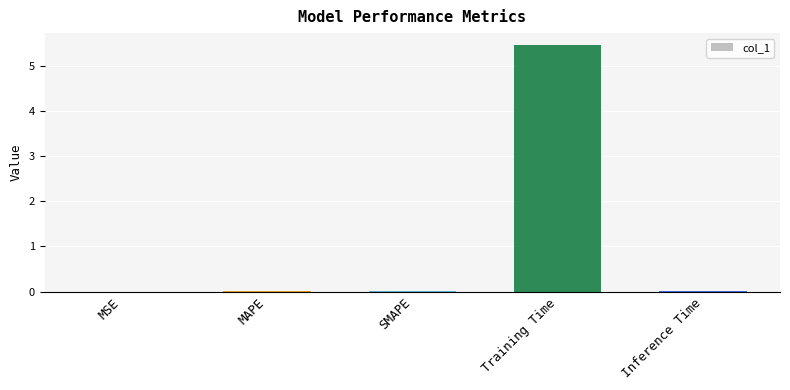

What is the sum of all values?

5.5